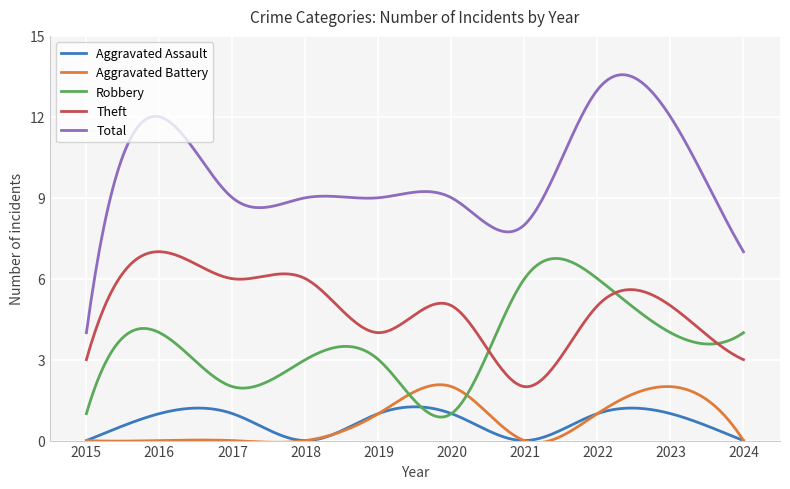

True or false: Aggravated Assault and Robbery cross at least once.

True